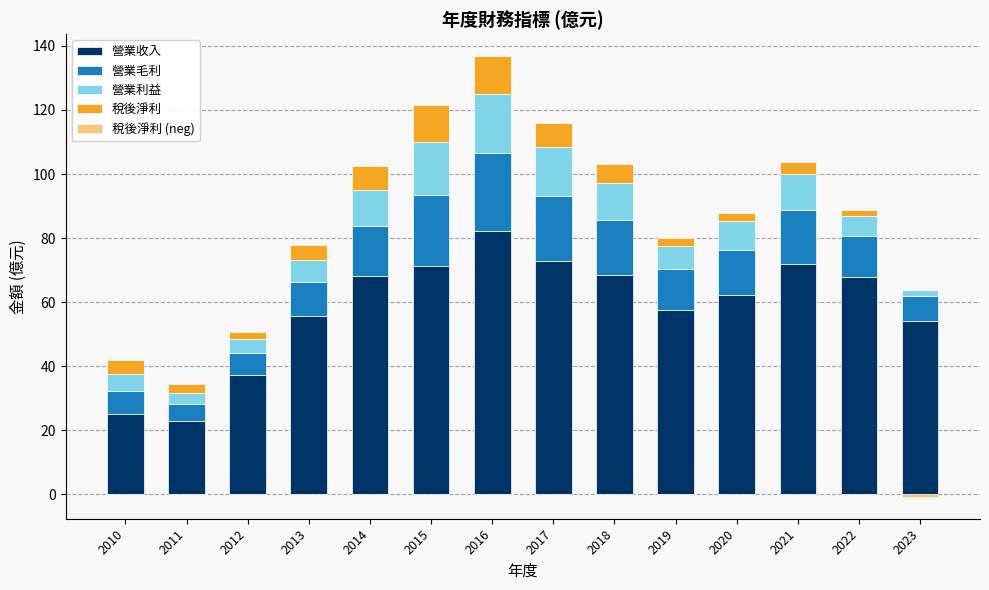

Does the chart contain any negative values?

Yes